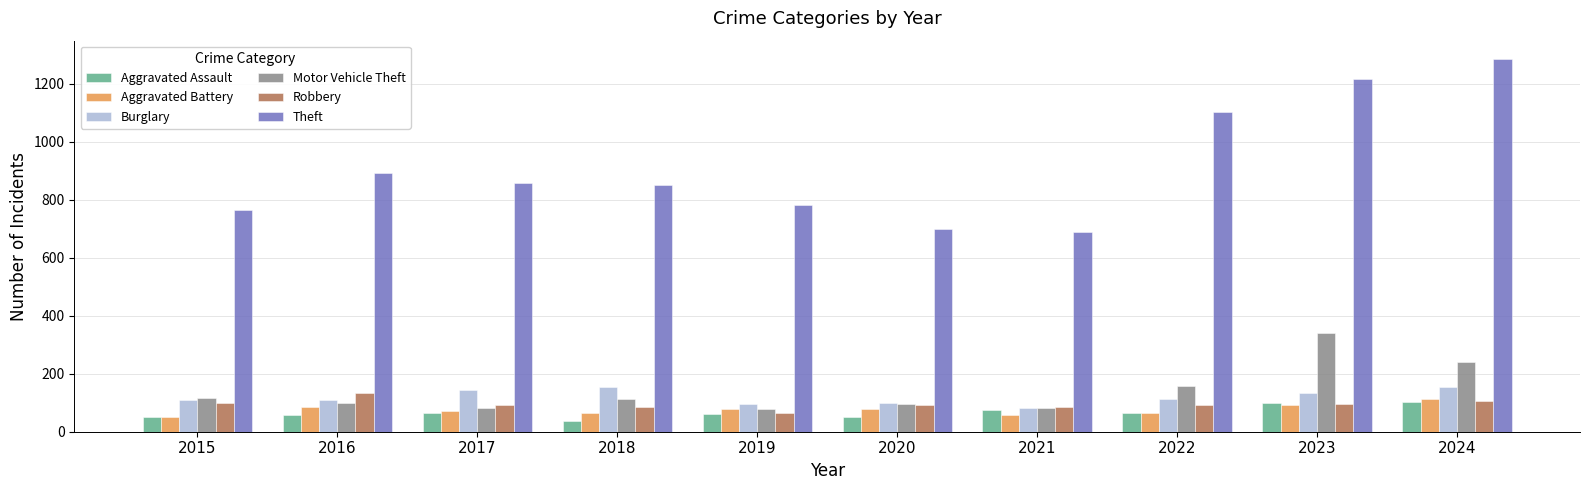

Is it true that Aggravated Battery equals 59 at 2021?

True